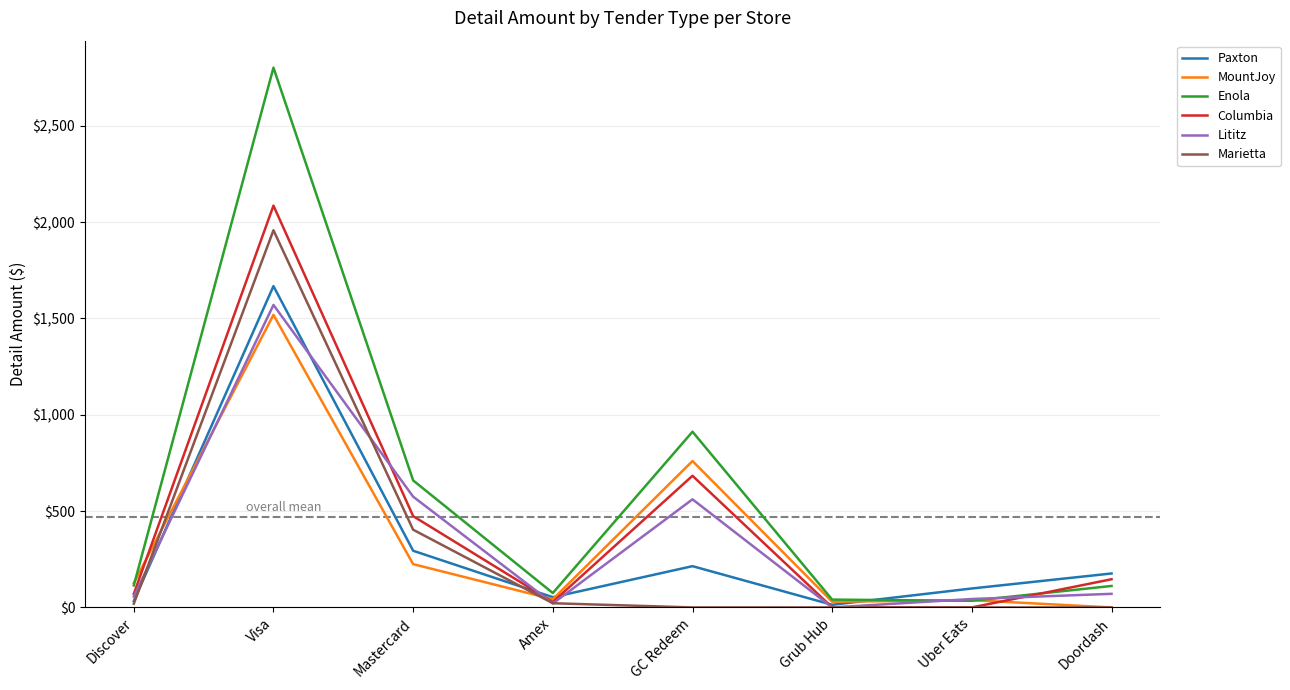

What is the approximate value of Columbia at Visa?

2085.2